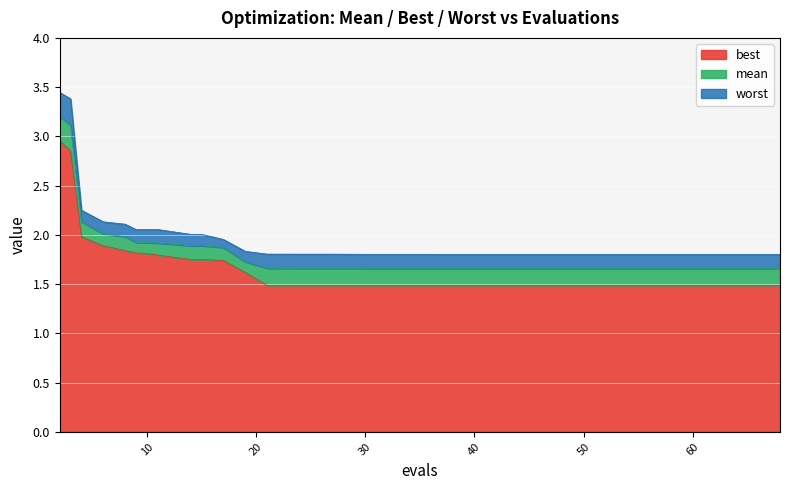

What is the approximate value of mean at 59?

1.7